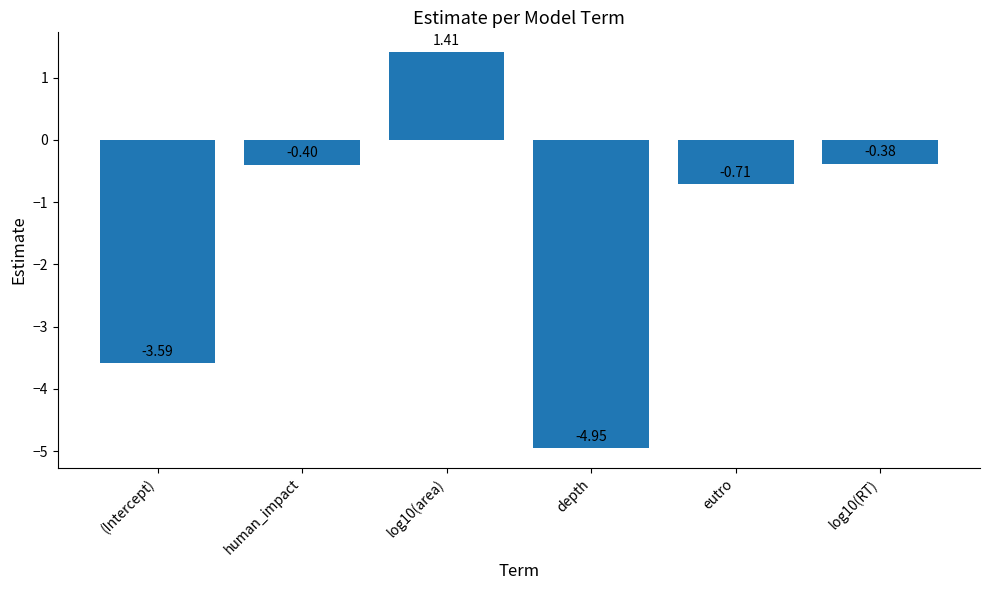

Where is the data nearest to the value -1?

eutro